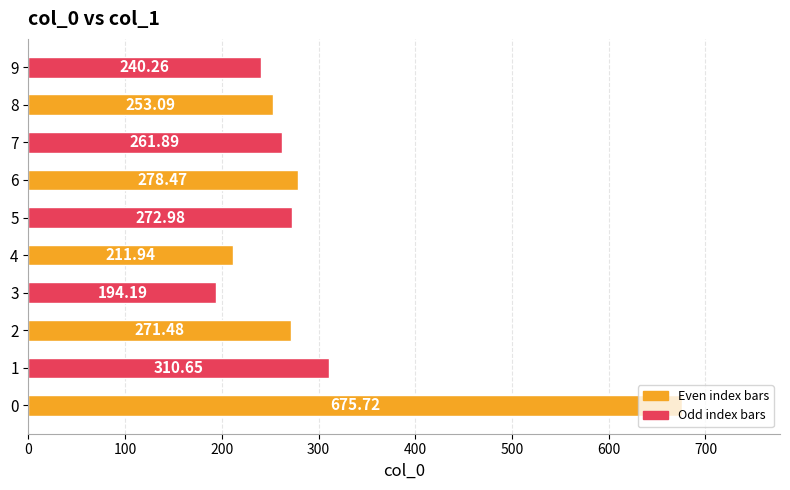

What is the change in value from 3 to 9?

+46.1